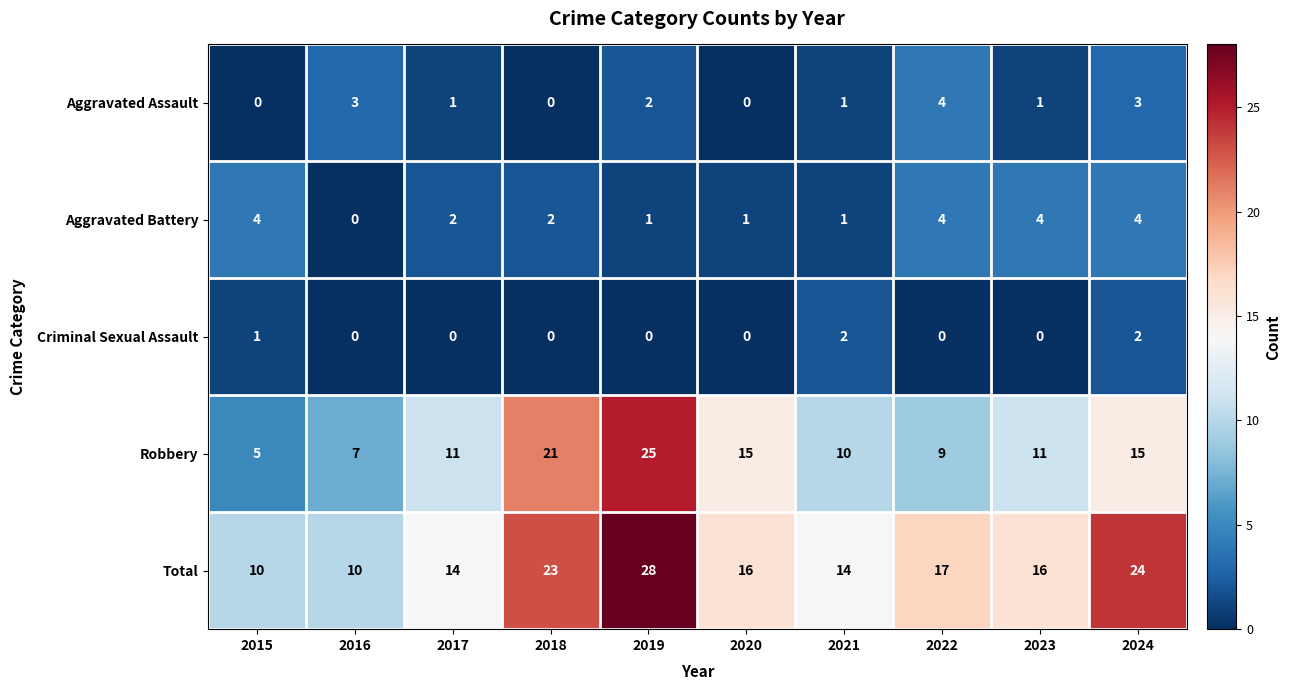

Which series changed the most between 2015 and 2021?

Robbery